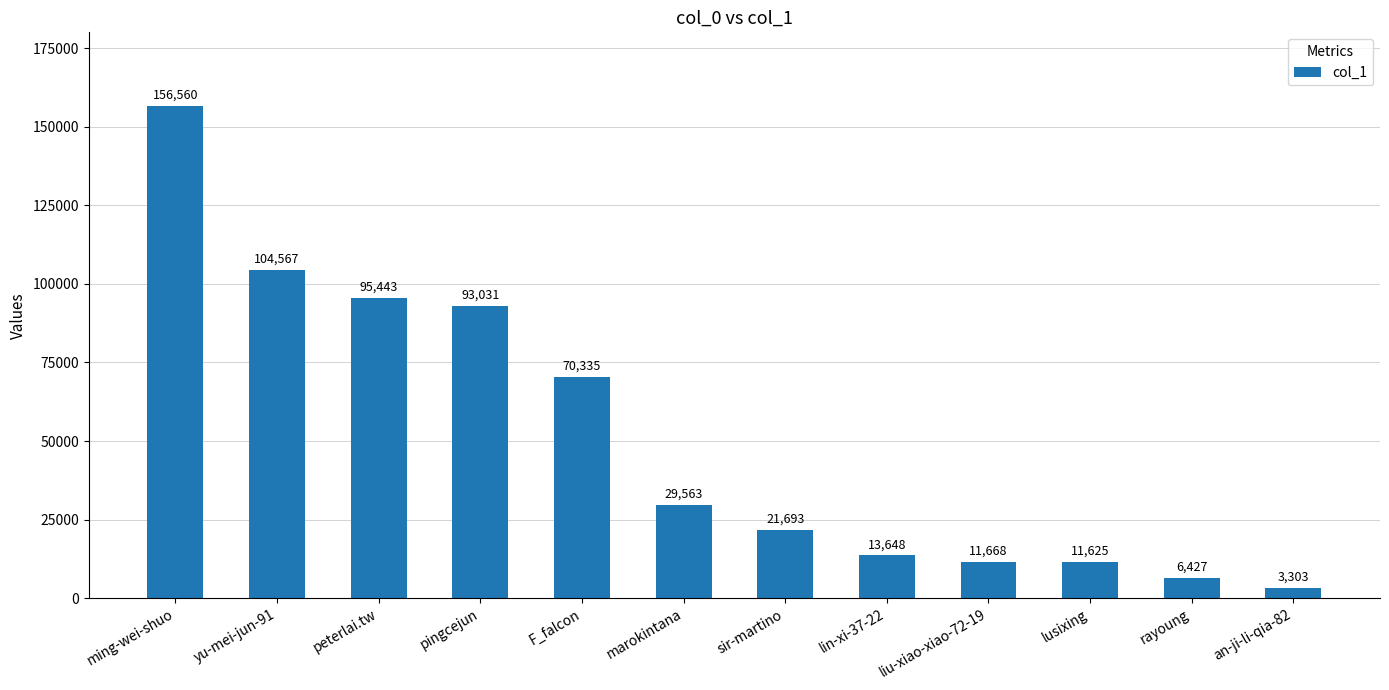

Reading right to left, extract all data points from this chart.

3303	6427	11625	11668	13648	21693	29563	70335	93031	95443	104567	156560